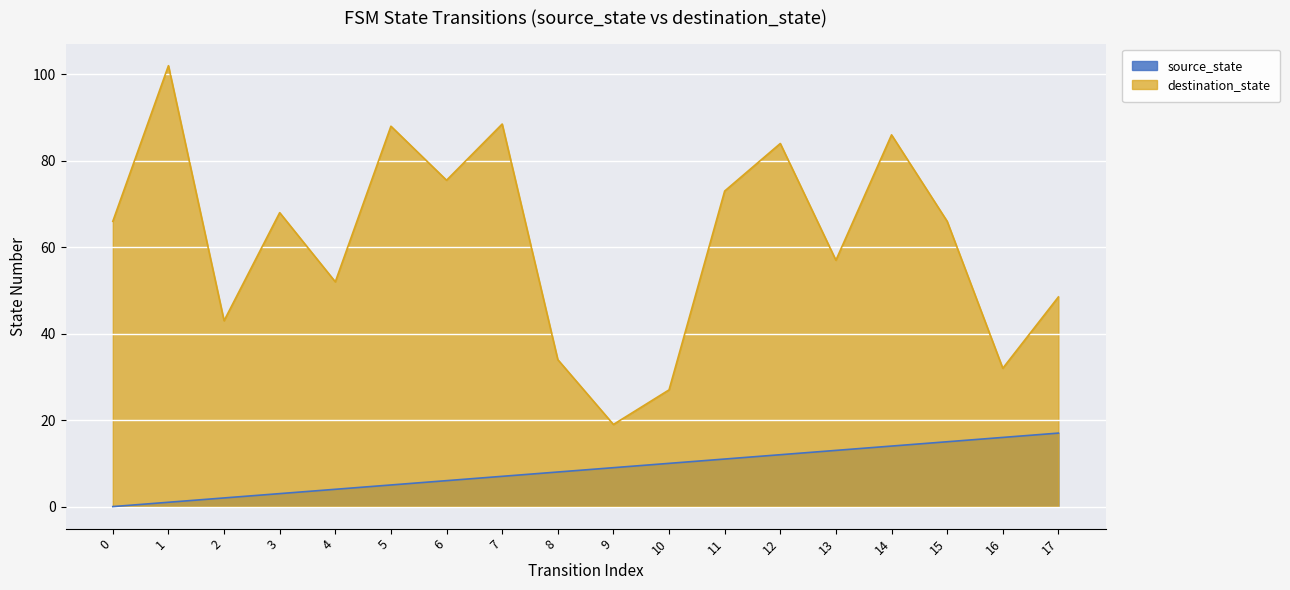

Which series has the widest spread of values?

destination_state